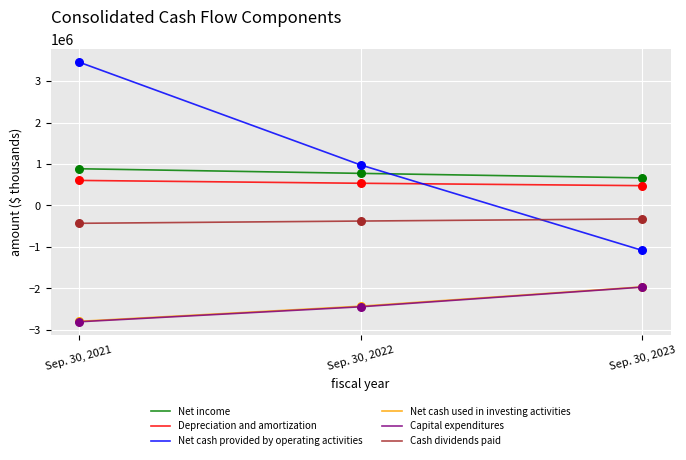

Which series has the largest total across all categories?

Net cash provided by operating activities